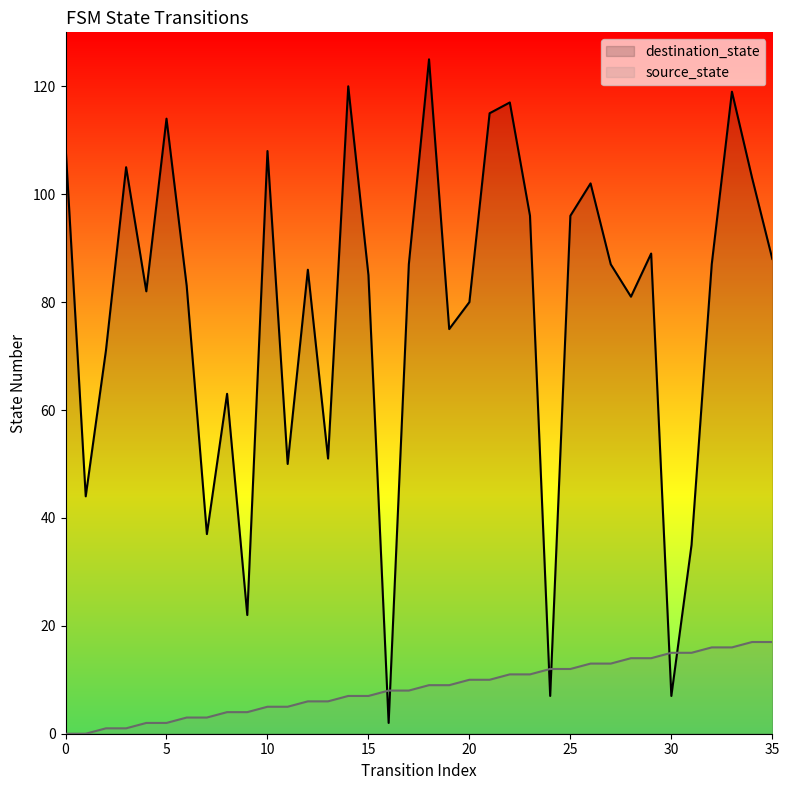

Rank the series by their average value, from lowest to highest.

source_state, destination_state